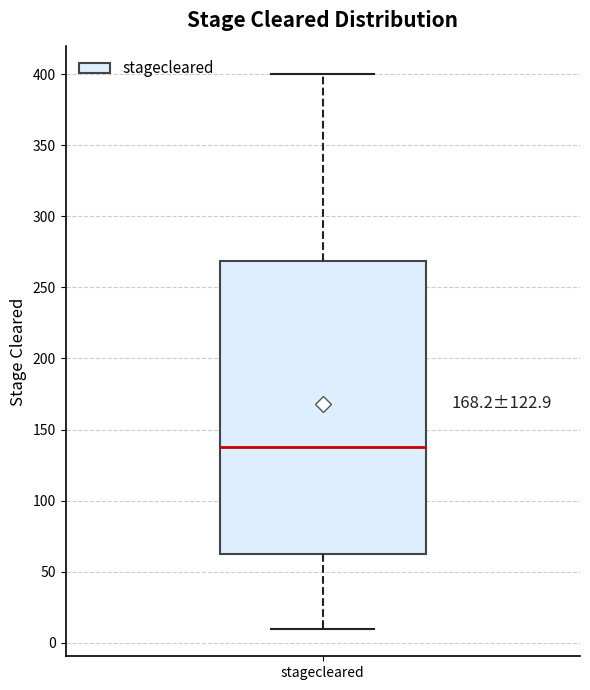

Read this box plot against the y-axis: the position of the median line, the range covered by the box, and the ends of both whiskers. The values are not printed on the chart, so give them approximately, as read against the axis.

median 140, box 65 to 270, whiskers 10 to 400